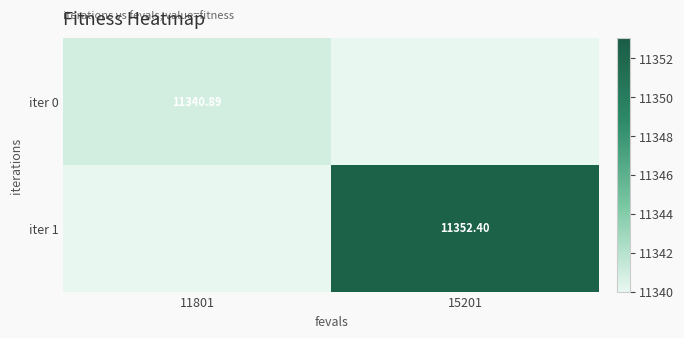

At which category does the chart reach its peak across all series?

15201